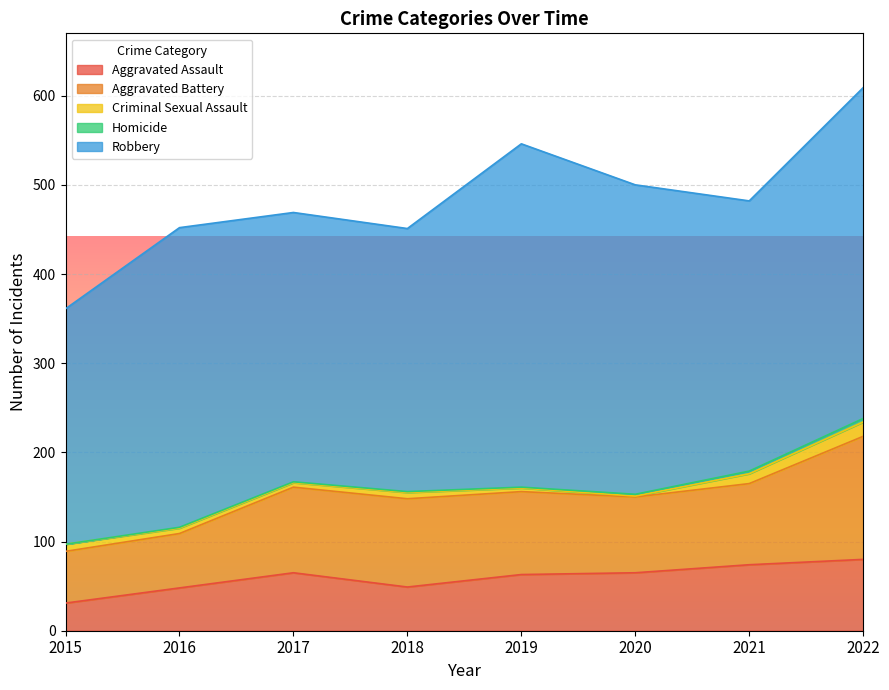

What are all the series names shown in the legend?

Aggravated Assault, Aggravated Battery, Criminal Sexual Assault, Homicide, Robbery